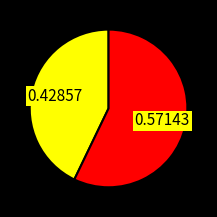

Does any single category account for the majority?

Yes